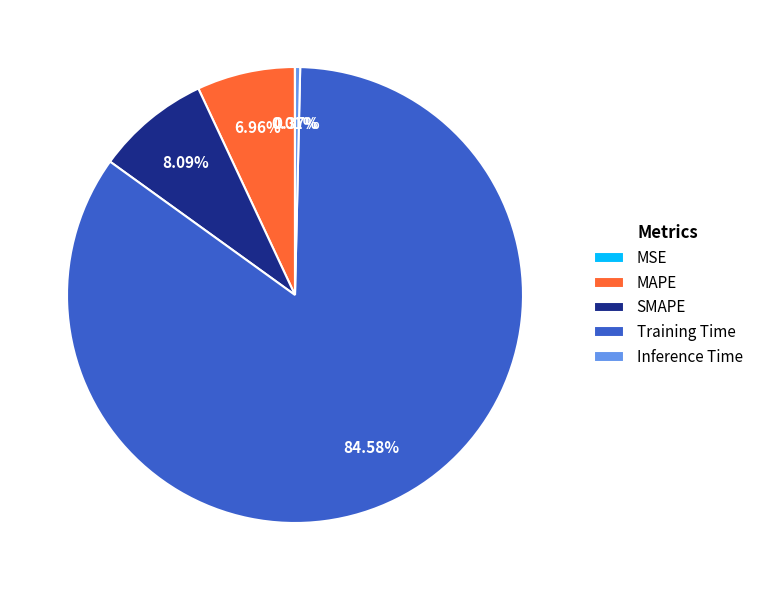

How much of the chart is everything except SMAPE?

91.9%